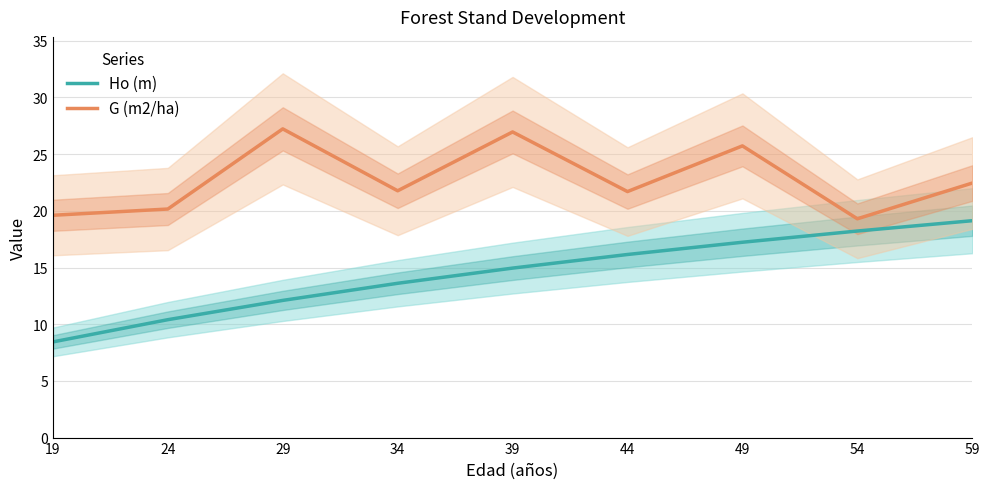

What is the greatest value displayed?

27.2